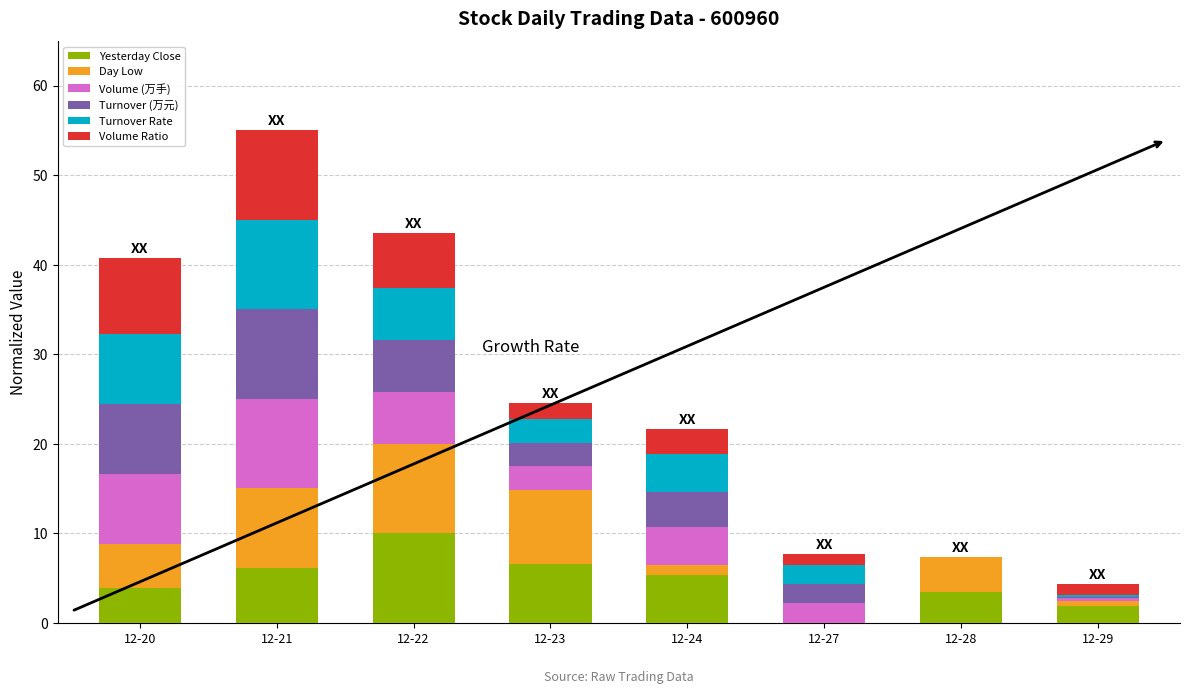

What is the total value across all series at 12-23?

24.5